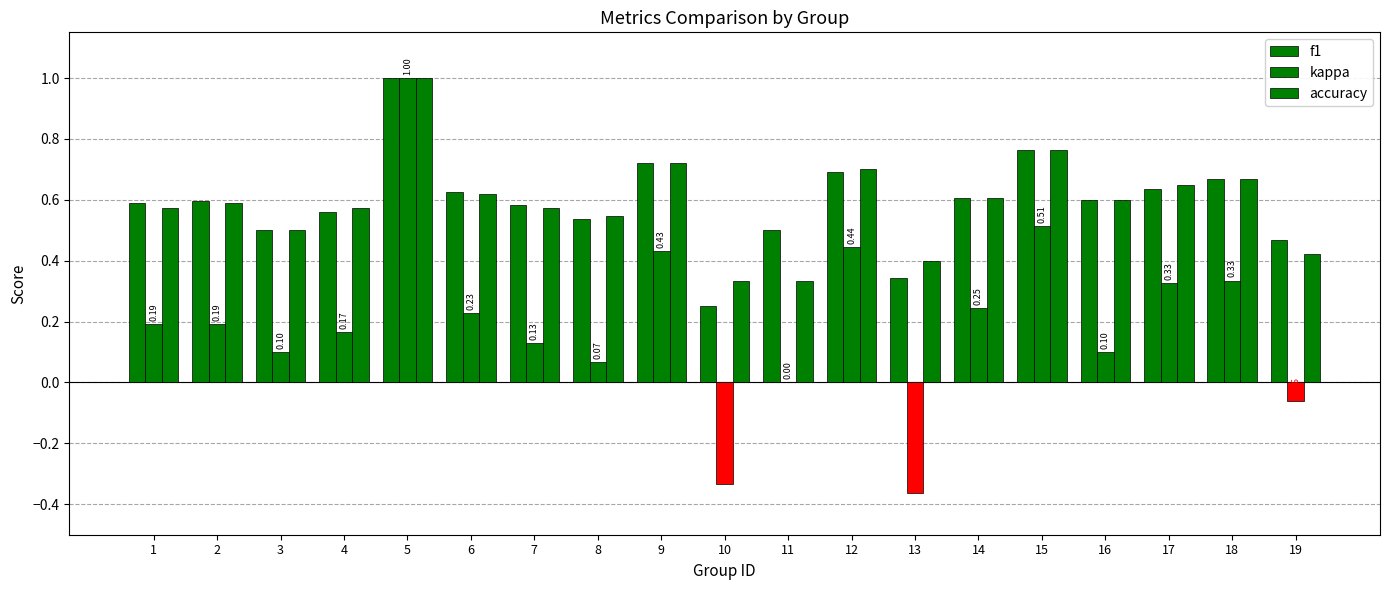

How many groups of bars are there?

19